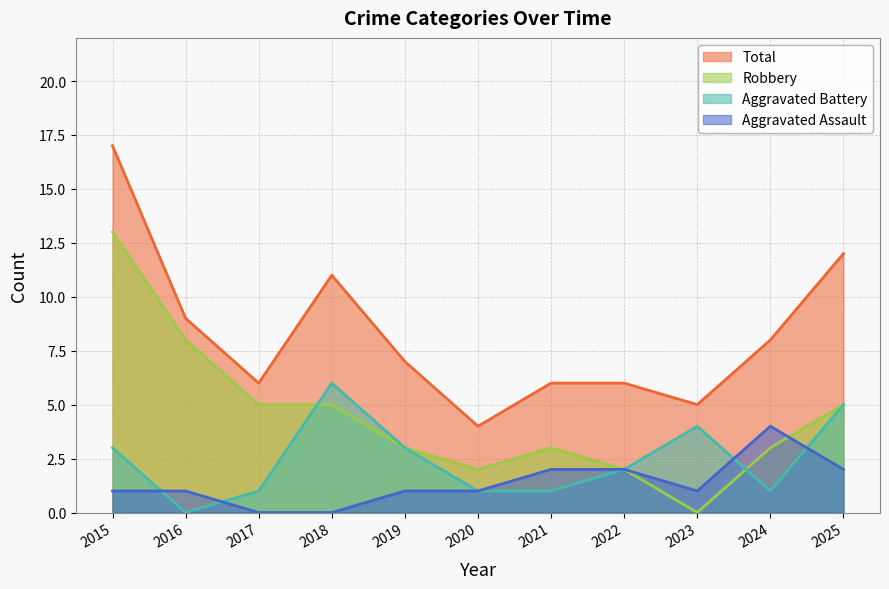

At how many categories does at least one series exceed 3?

11